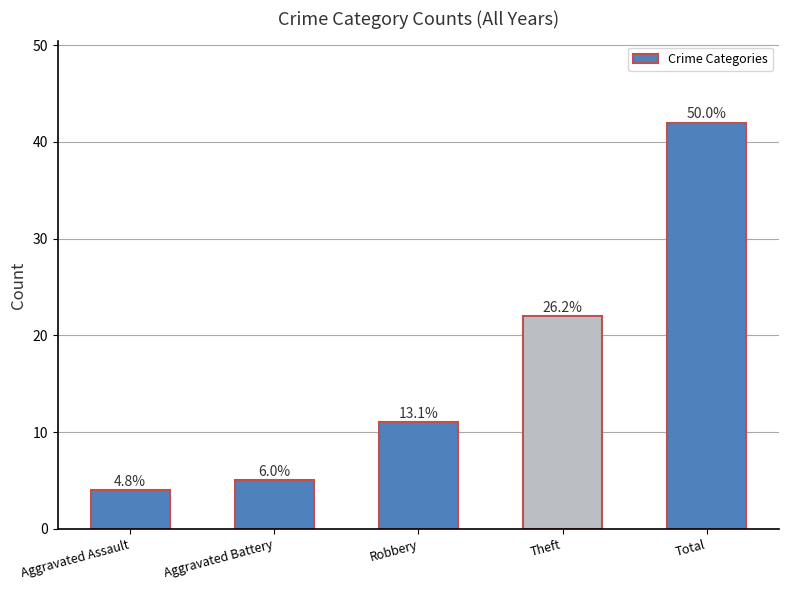

What is the difference between the values at Robbery and Aggravated Battery?

6